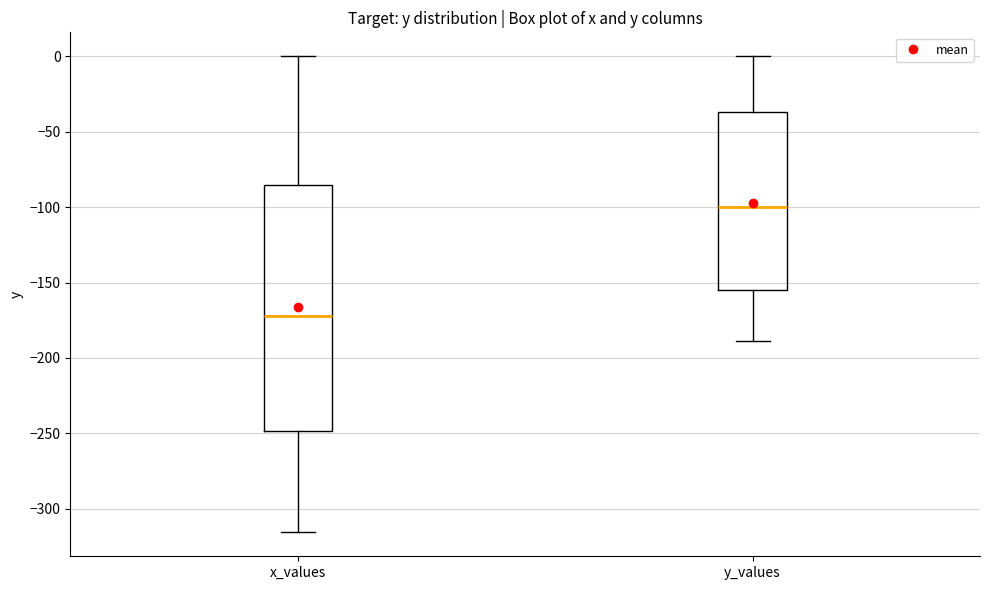

Which box is the tallest, from its lower edge to its upper edge?

x_values